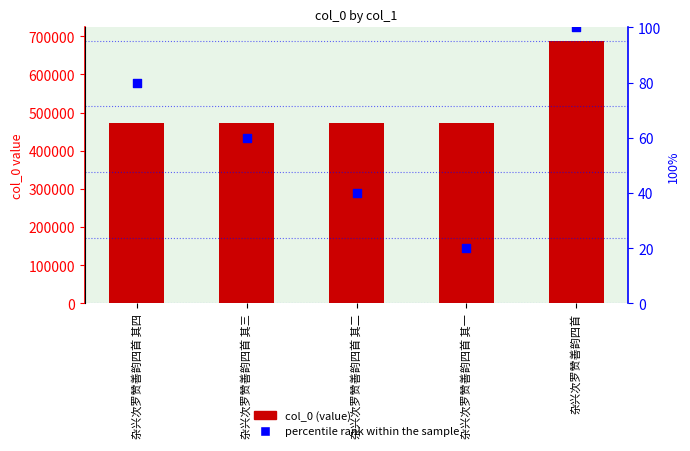

At how many categories does at least one series exceed 626151?

1